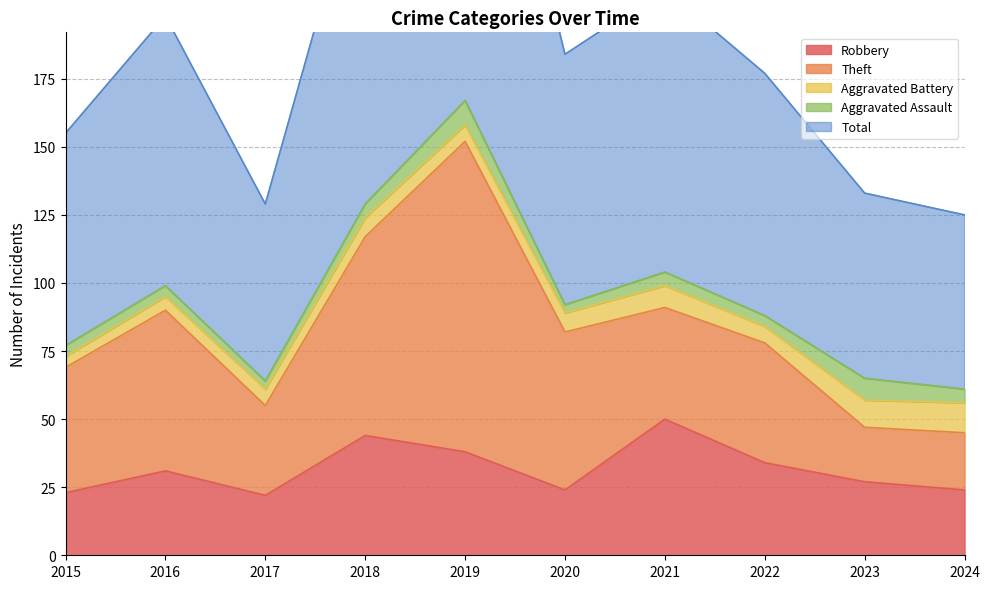

In Total, how many points are higher than both neighbors (excluding endpoints)?

3